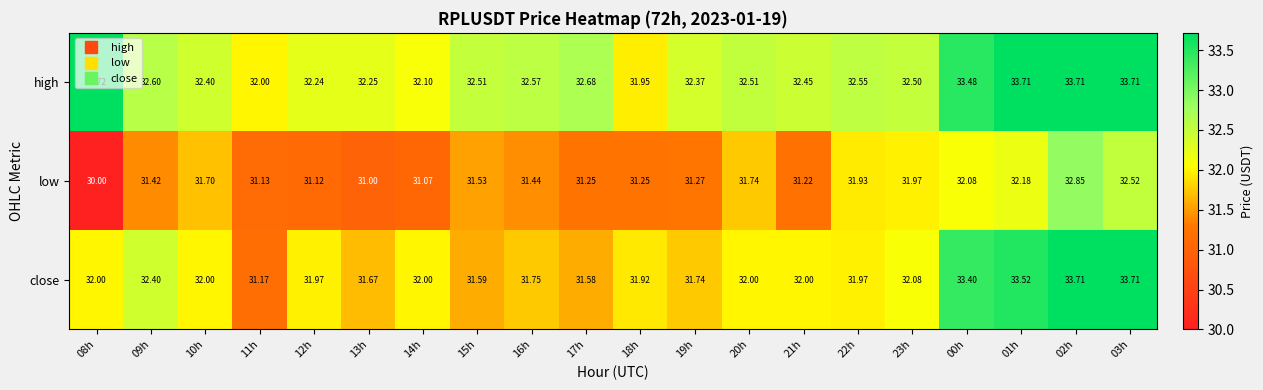

Which series changed the most between 13h and 18h?

high